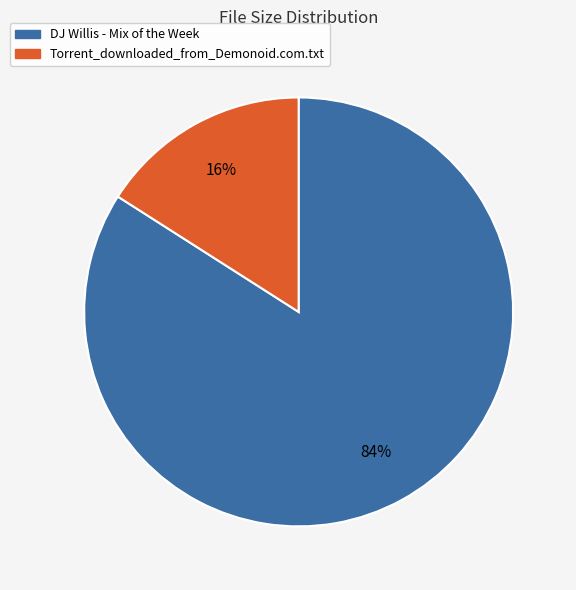

Does any single category account for the majority?

Yes